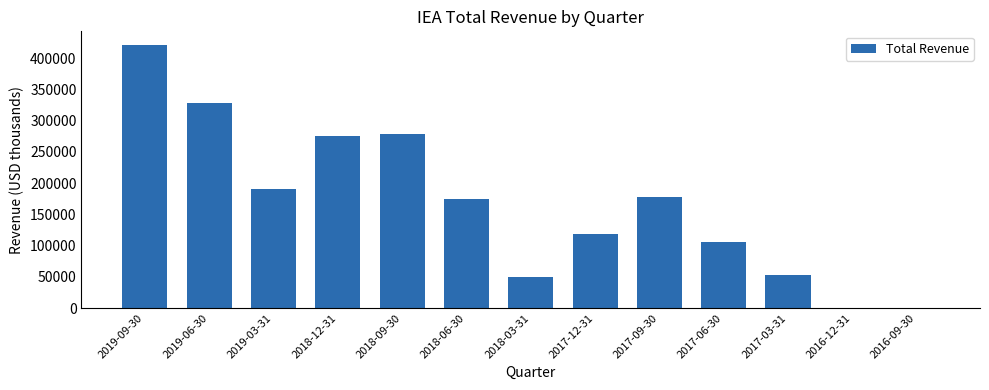

What is the sum of all values?

2175100